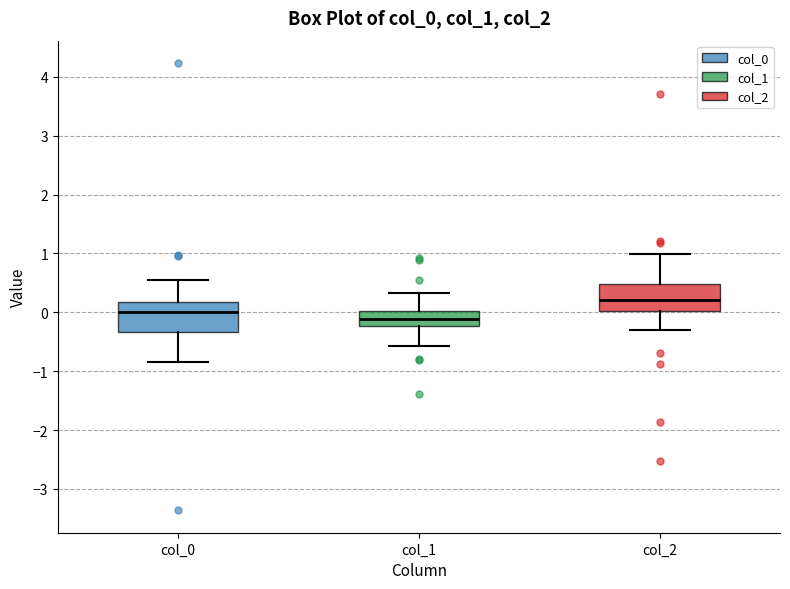

Which box's median line is the lowest?

col_1